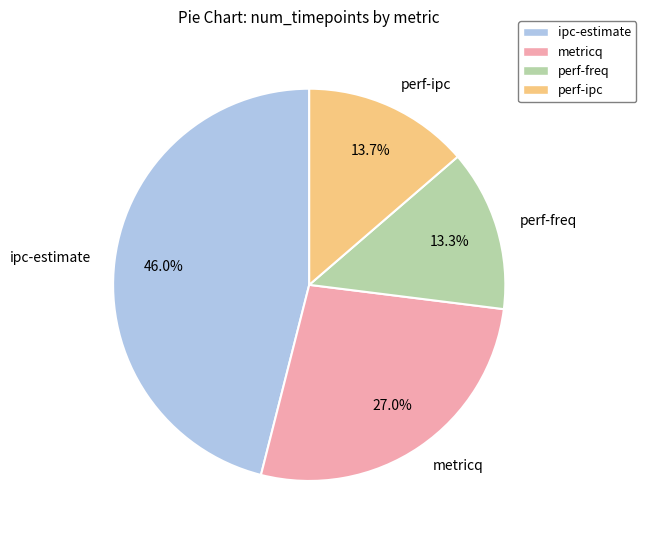

What is the ratio of the value at perf-freq to the value at metricq?

0.5